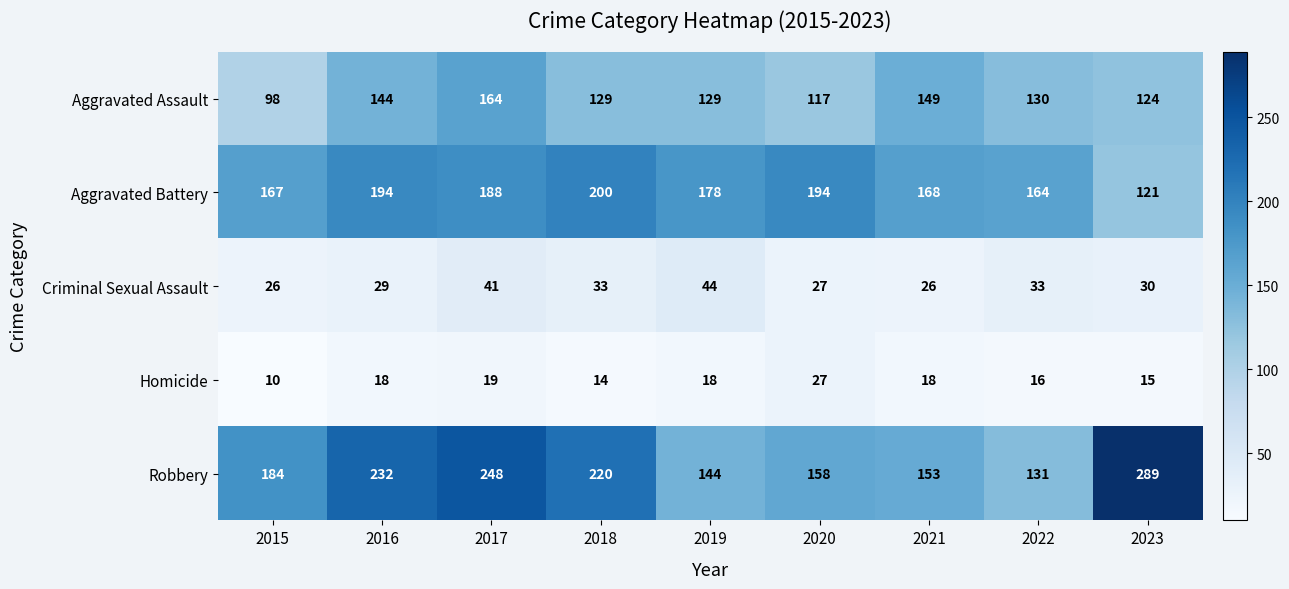

What is the total value across all series at 2018?

596